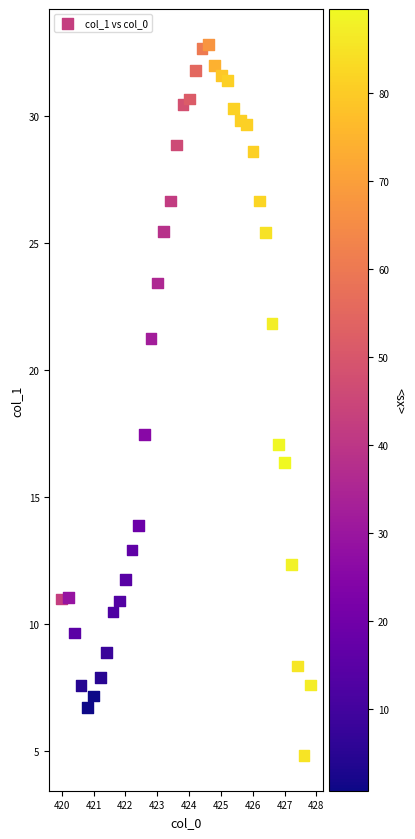

What Y value in the scatter plot is closest to 18?

17.5